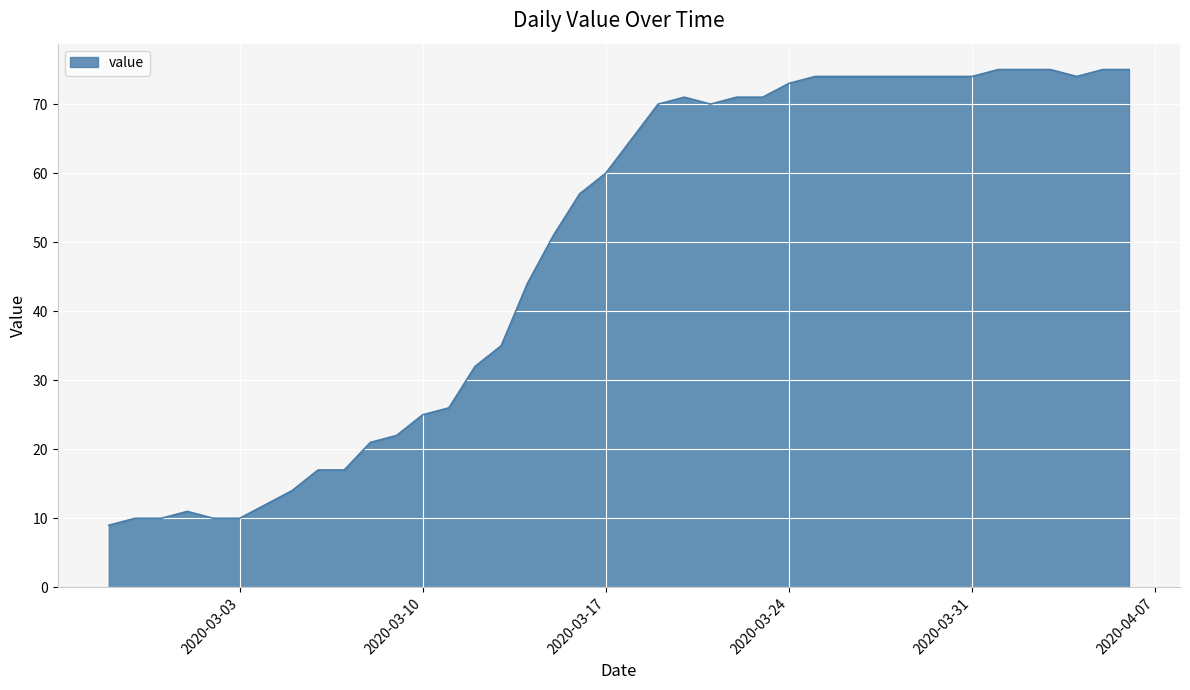

What is the greatest value displayed?

75